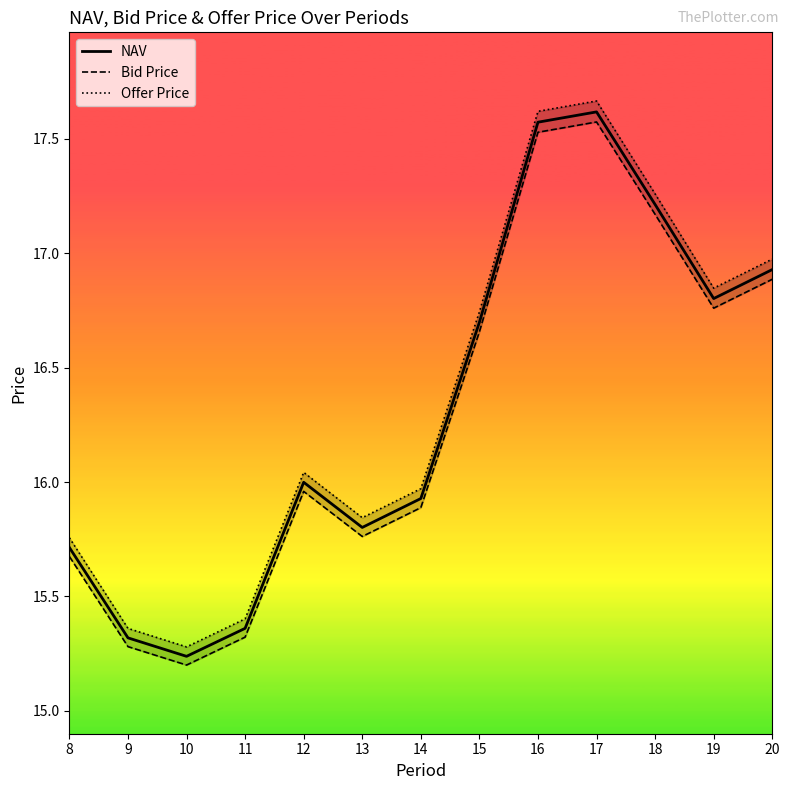

Is it true that NAV equals 15.3 at 9?

True